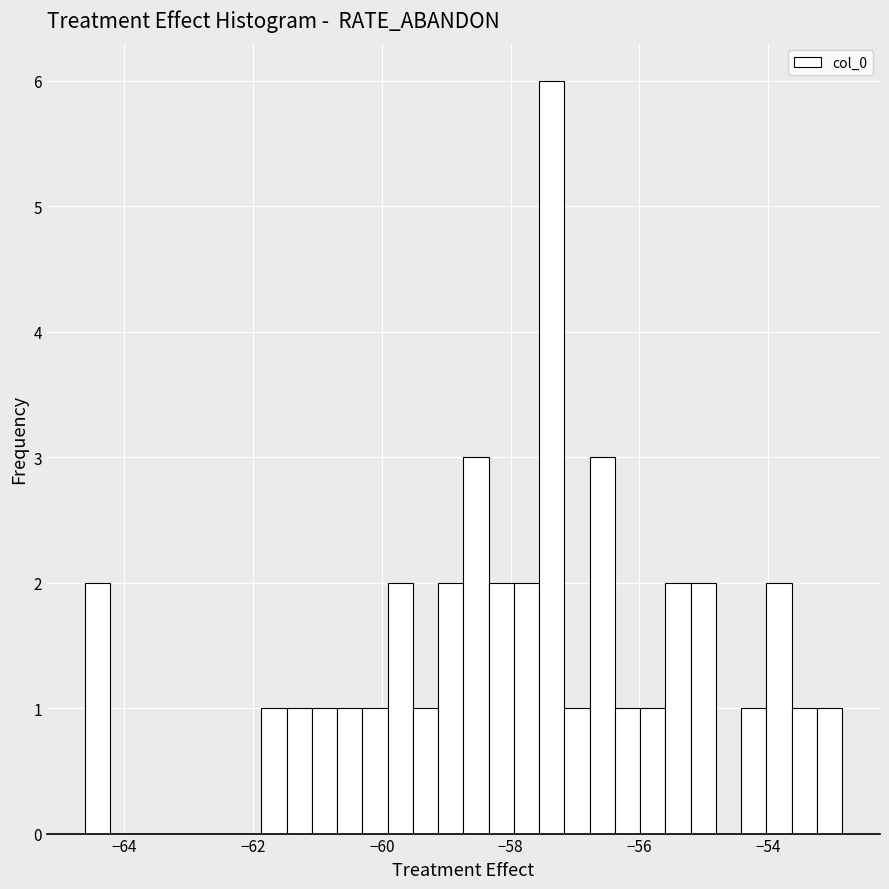

Read against the x-axis, roughly where is the centre of the tallest bar?

-57.4